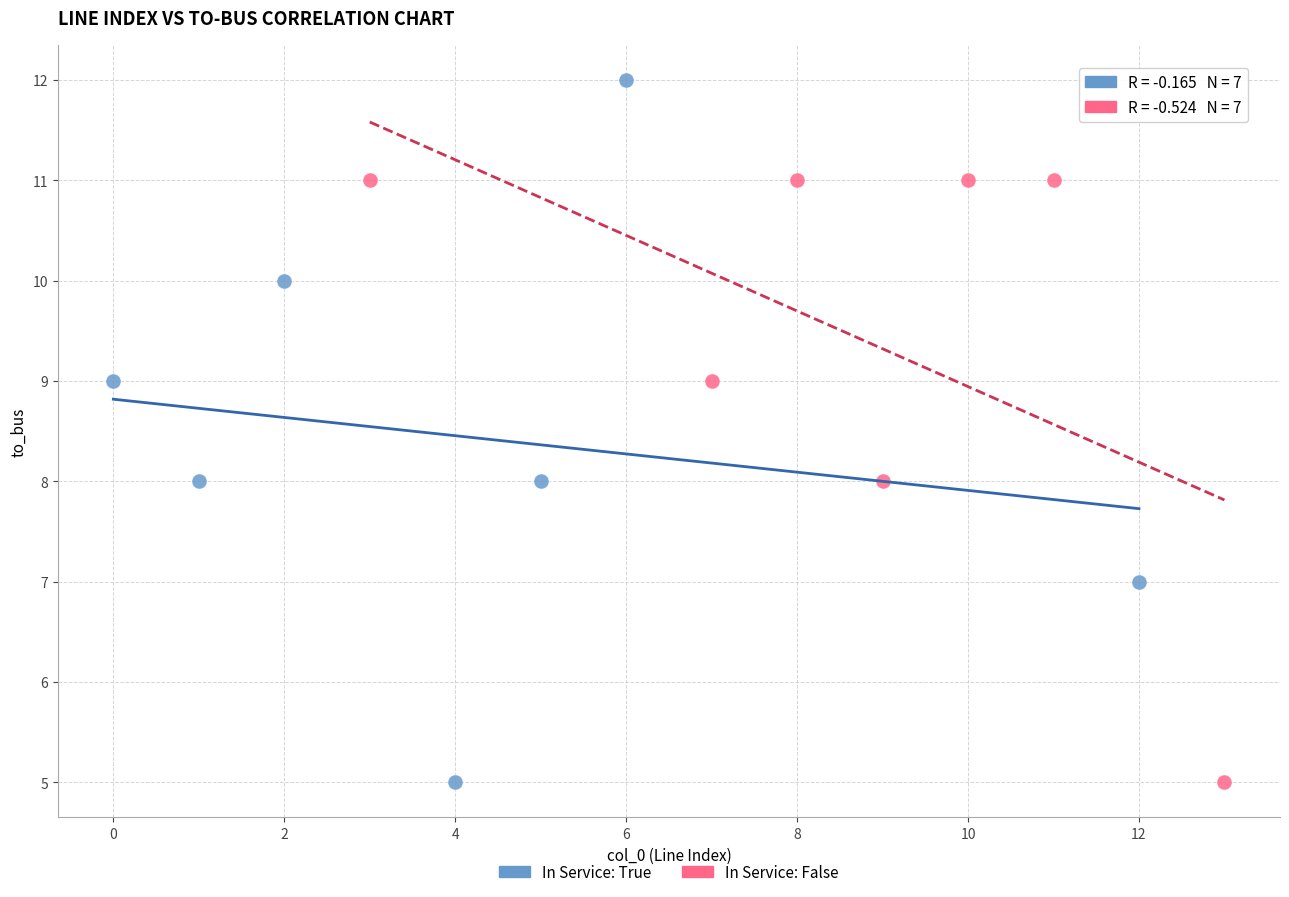

Which series reaches the maximum Y coordinate?

In Service: True